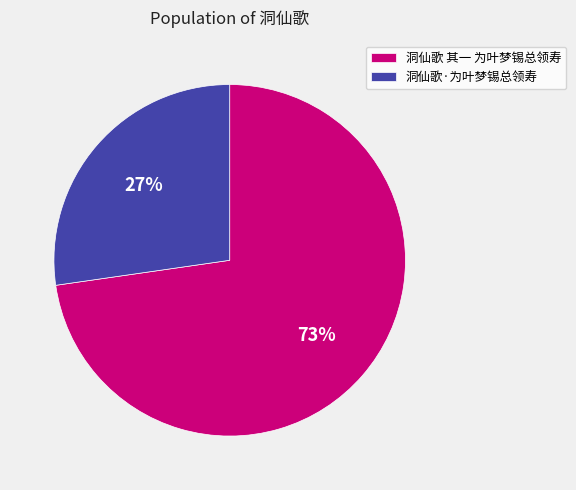

Which has a higher value, 洞仙歌 其一 为叶梦锡总领寿 or 洞仙歌·为叶梦锡总领寿?

洞仙歌 其一 为叶梦锡总领寿